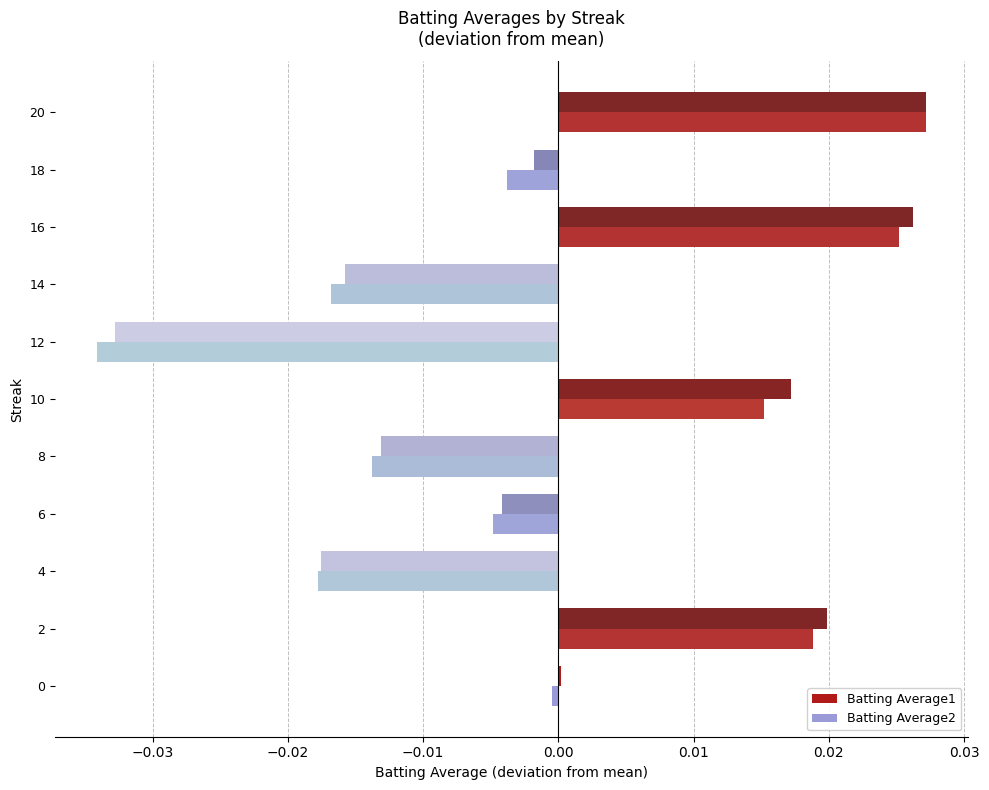

Between 4 and 12, which series saw the biggest shift?

Batting Average2